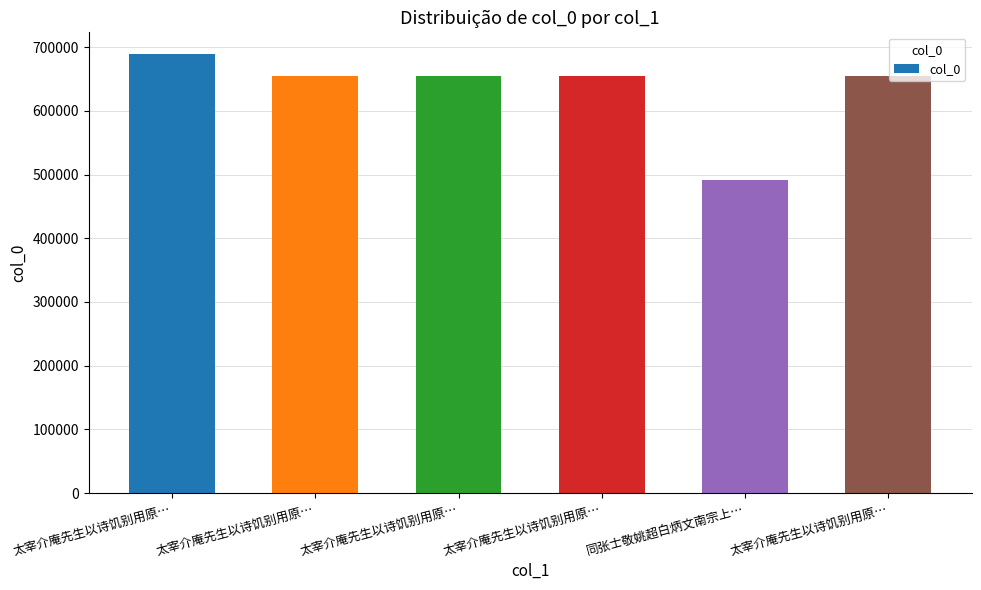

What is the sum of all values?

3799228